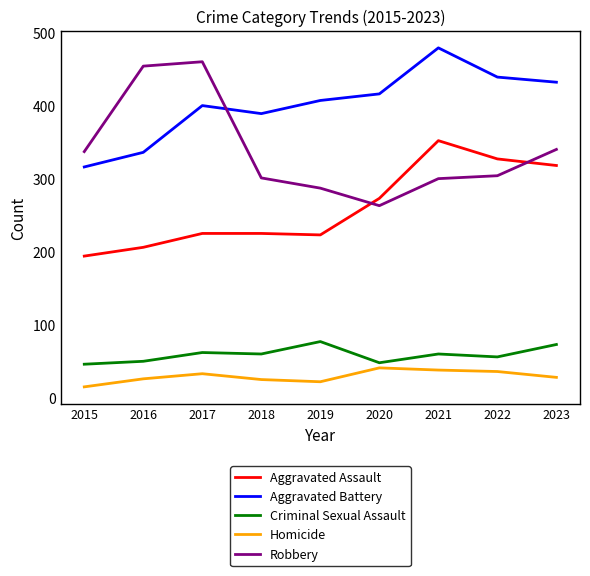

At which label is Robbery closest to 361?

2023